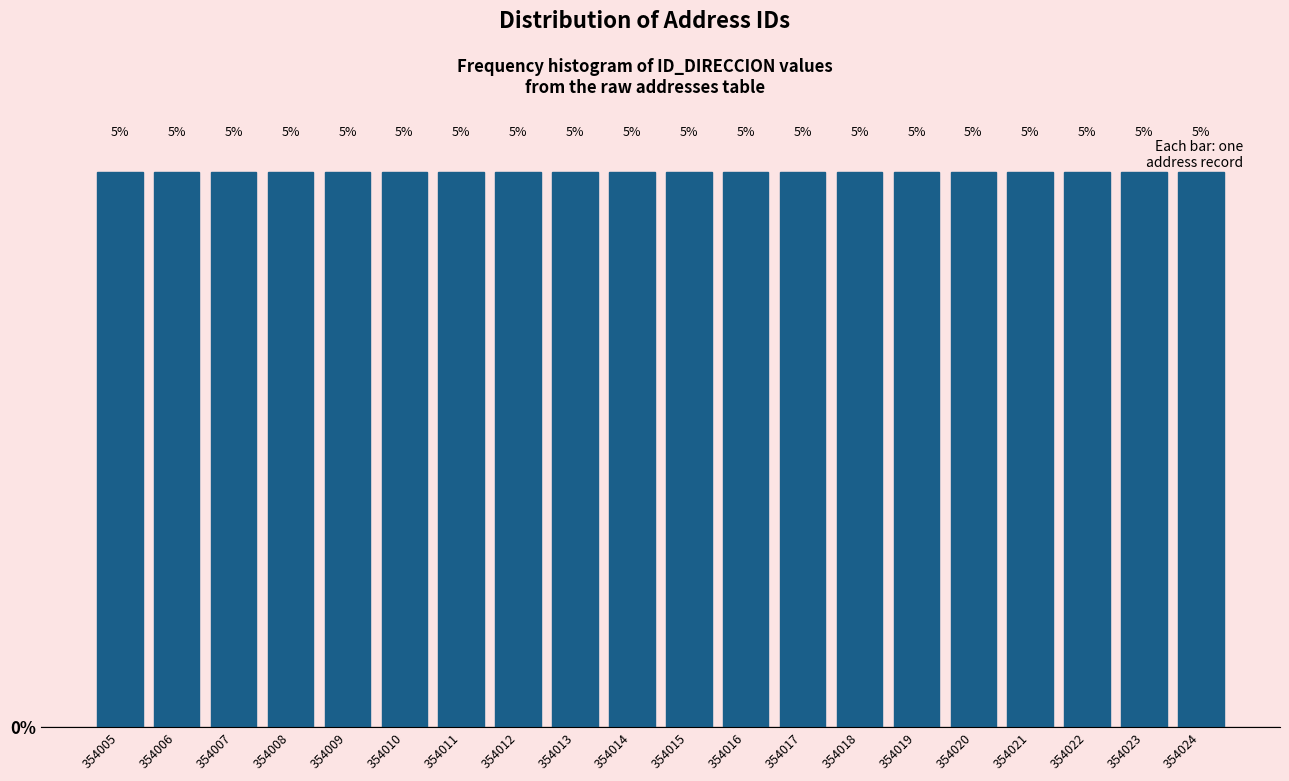

Reading left to right, list every bar in this chart as the range it spans on the x-axis followed by its height.

354004.5 to 354005.5: 5
354005.5 to 354006.5: 5
354006.5 to 354007.5: 5
354007.5 to 354008.5: 5
354008.5 to 354009.5: 5
354009.5 to 354010.5: 5
354010.5 to 354011.5: 5
354011.5 to 354012.5: 5
354012.5 to 354013.5: 5
354013.5 to 354014.5: 5
354014.5 to 354015.5: 5
354015.5 to 354016.5: 5
354016.5 to 354017.5: 5
354017.5 to 354018.5: 5
354018.5 to 354019.5: 5
354019.5 to 354020.5: 5
354020.5 to 354021.5: 5
354021.5 to 354022.5: 5
354022.5 to 354023.5: 5
354023.5 to 354024.5: 5